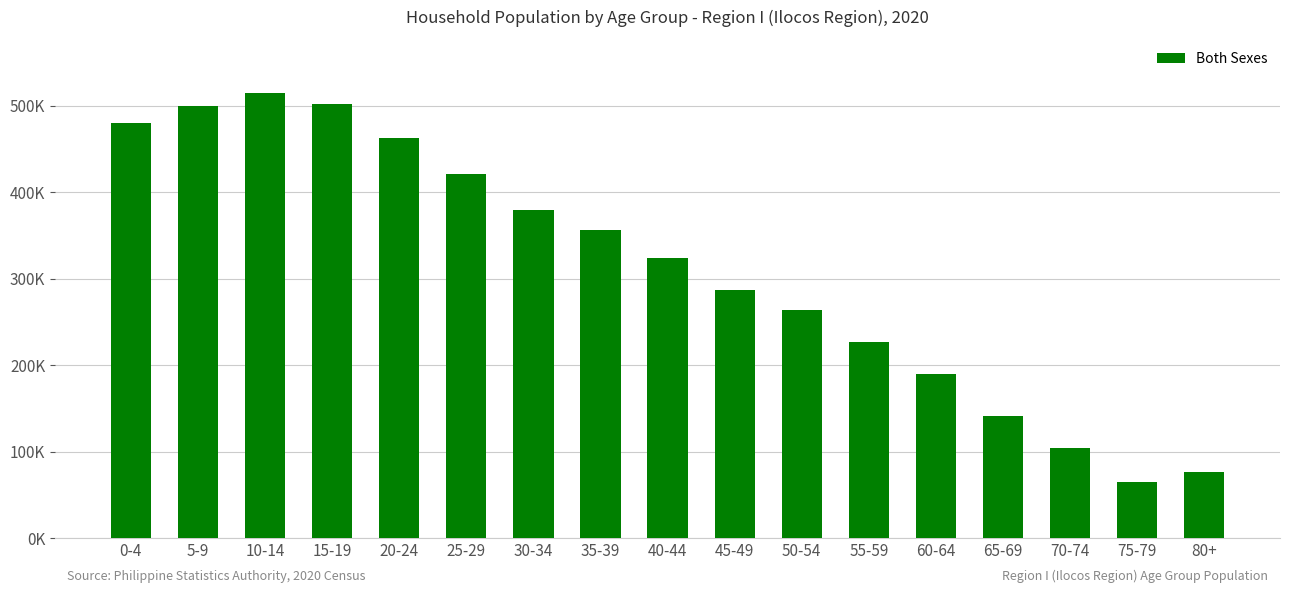

What is the smallest value displayed?

65454